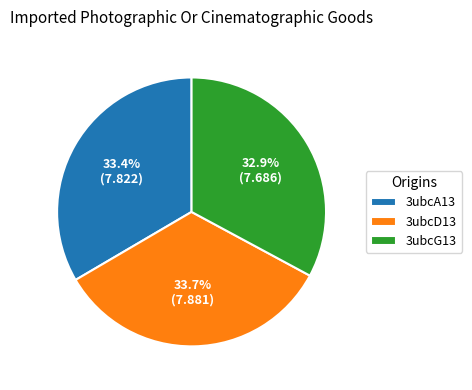

To the nearest percent, what is the average slice percentage?

33%